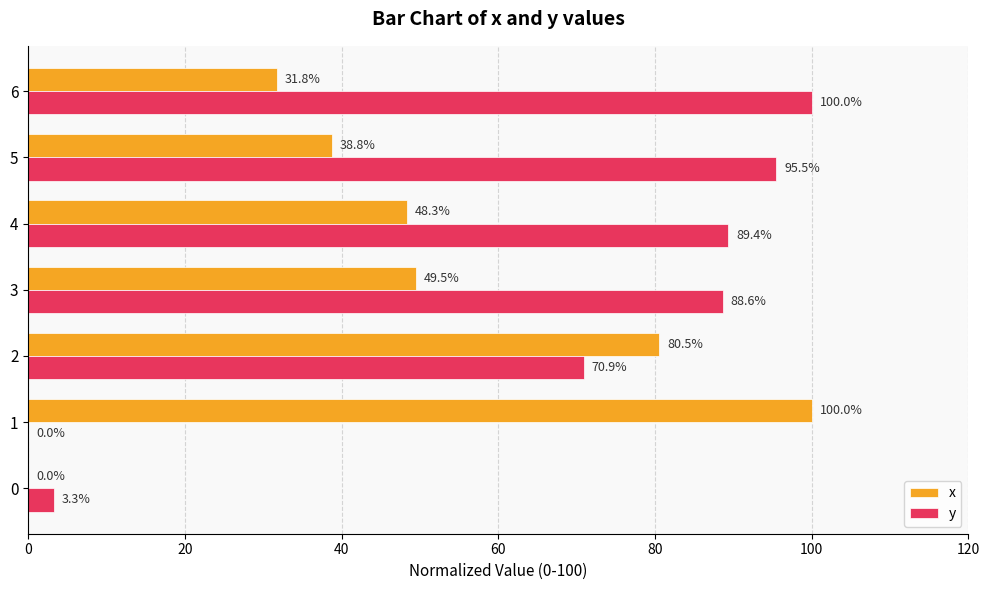

Is it true that x equals 49.5 at 3?

True